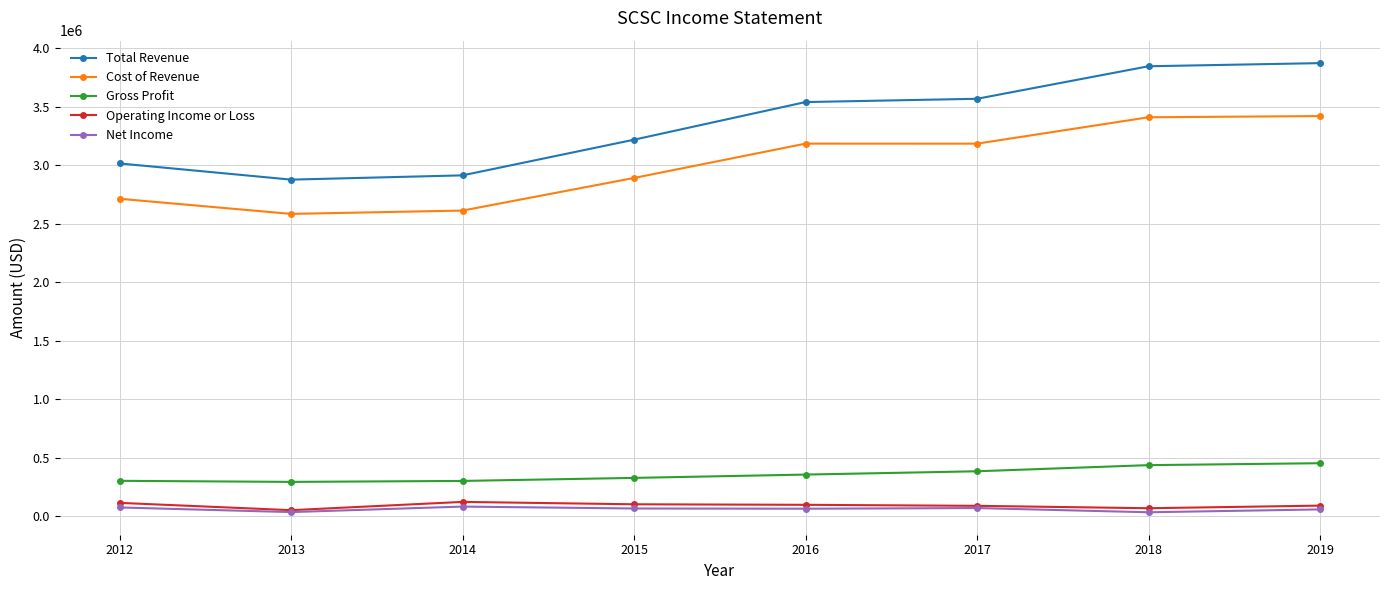

What is the value of the Total Revenue point at the 4th from the left?

3218600